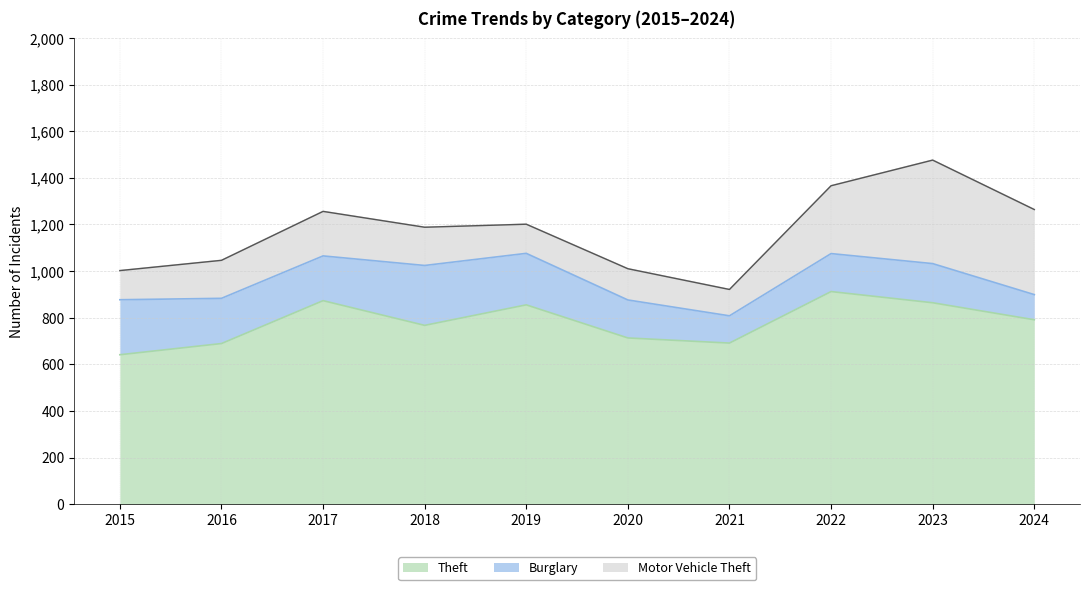

At which label does Burglary first exceed 192?

2015